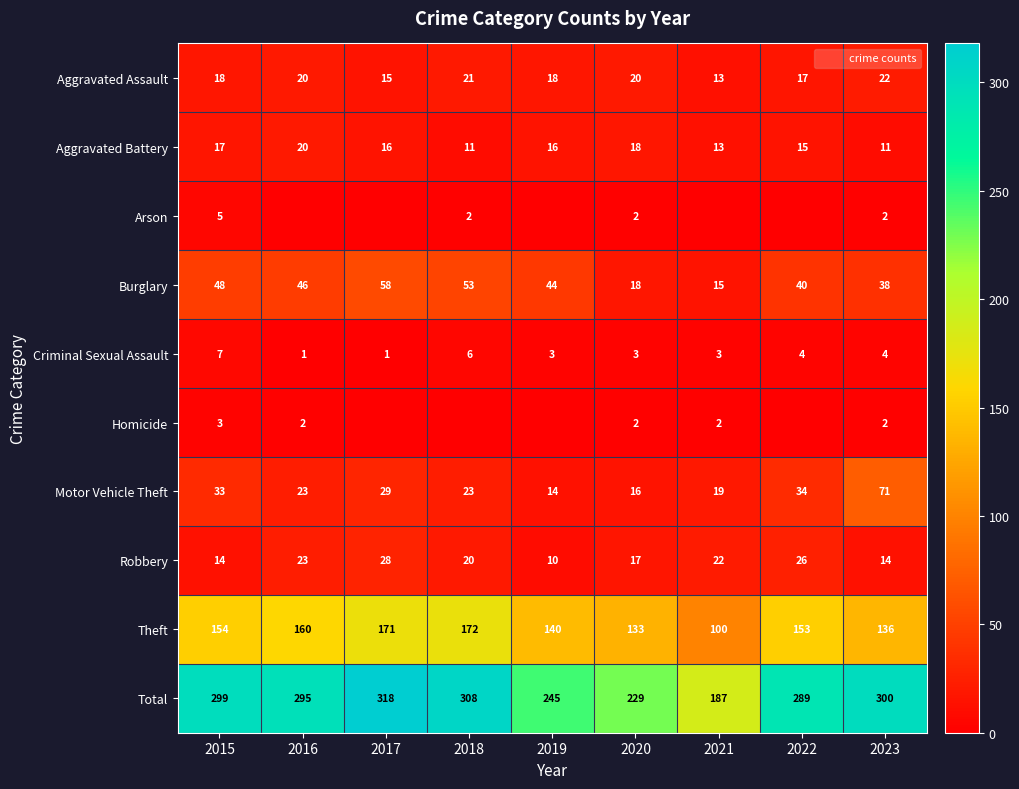

The value of Aggravated Assault at 2023 is 30. True or false?

False